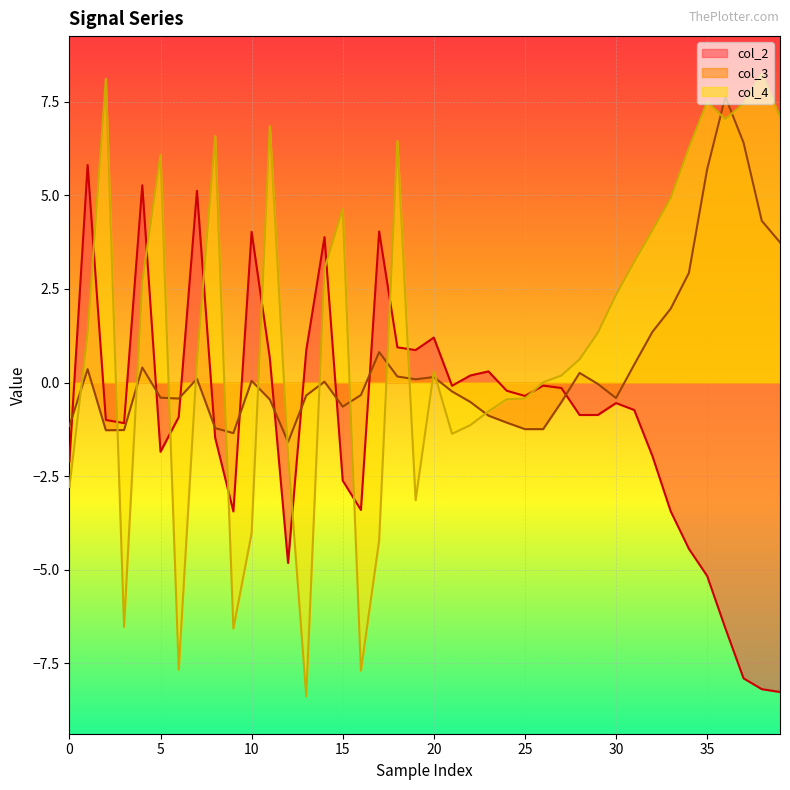

Rank the series by their average value, from highest to lowest.

col_4, col_3, col_2